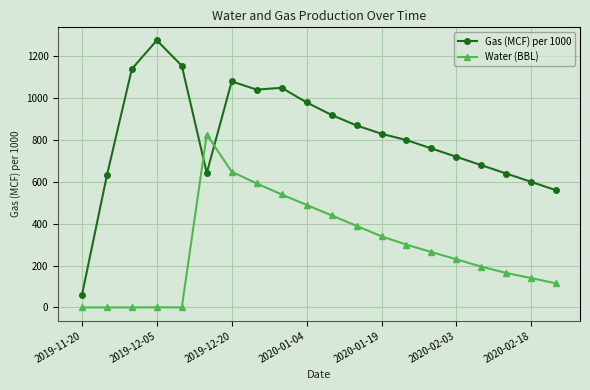

List the series in order of their peak value, highest first.

Gas (MCF) per 1000, Water (BBL)